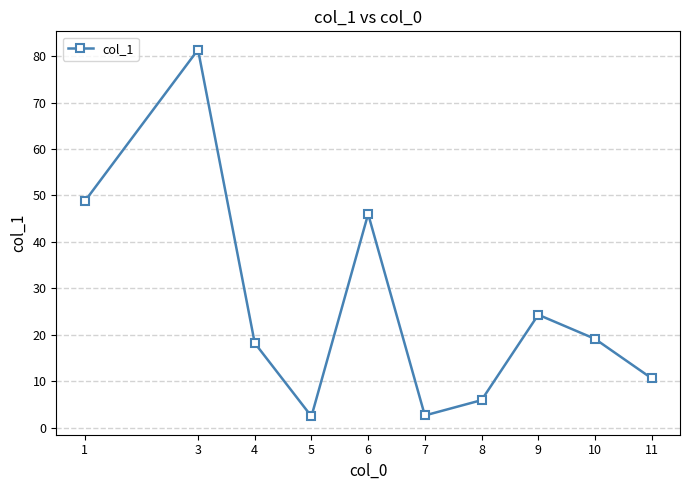

What is the maximum value shown in the chart?

81.4